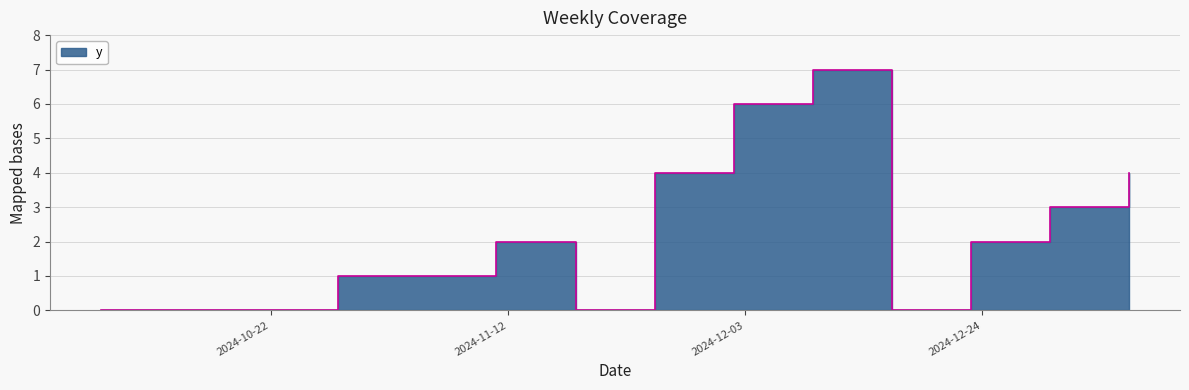

True or false: the data has more than 2 interior local peaks.

False